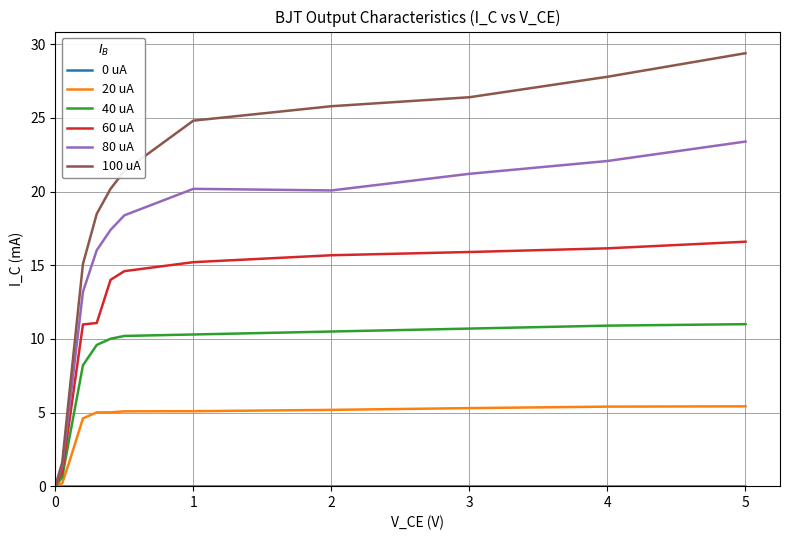

What is the maximum value shown in the chart?

29.4